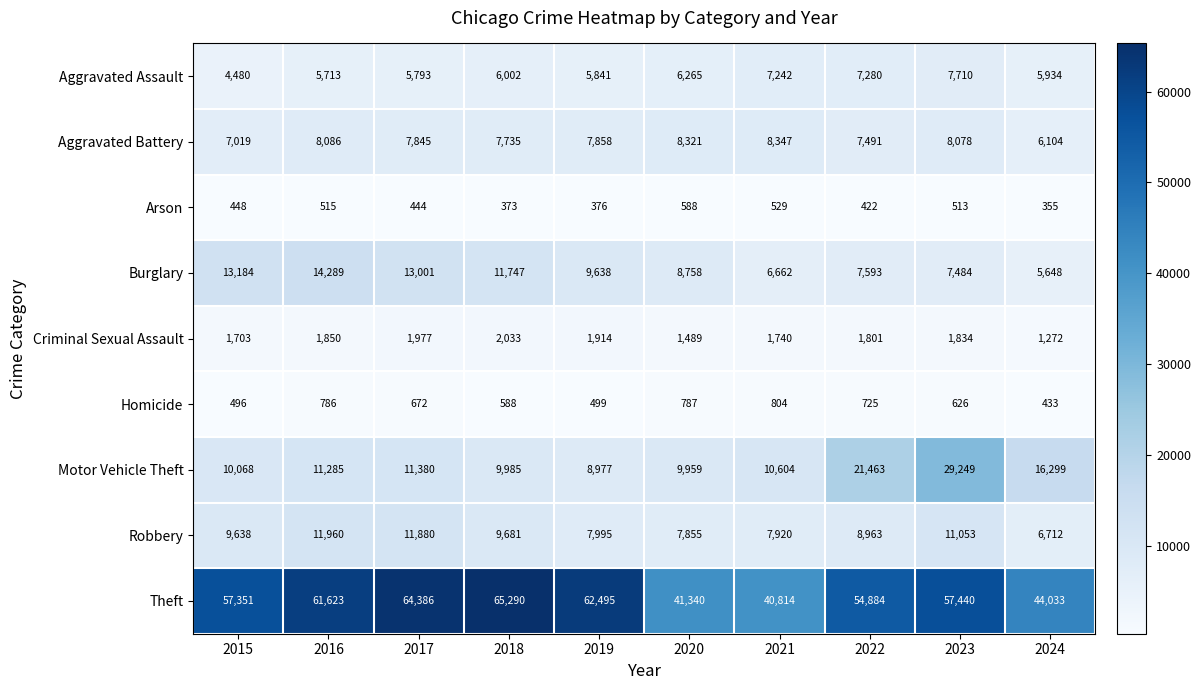

The value of Theft at 2018 is 29380. True or false?

False